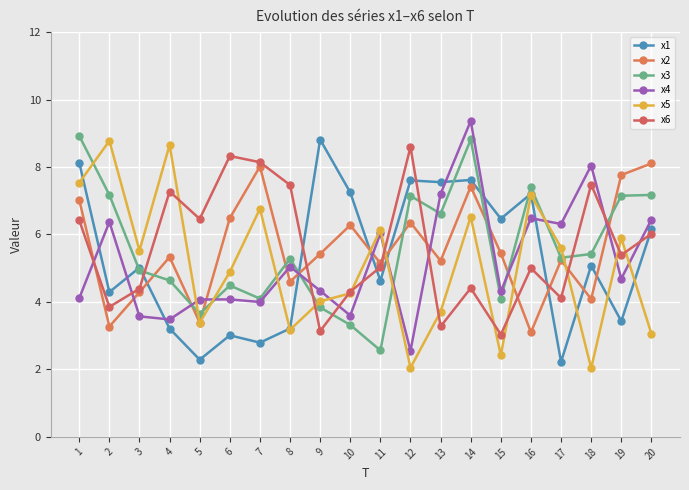

What is the spread (max minus min) of values at 19?

4.3